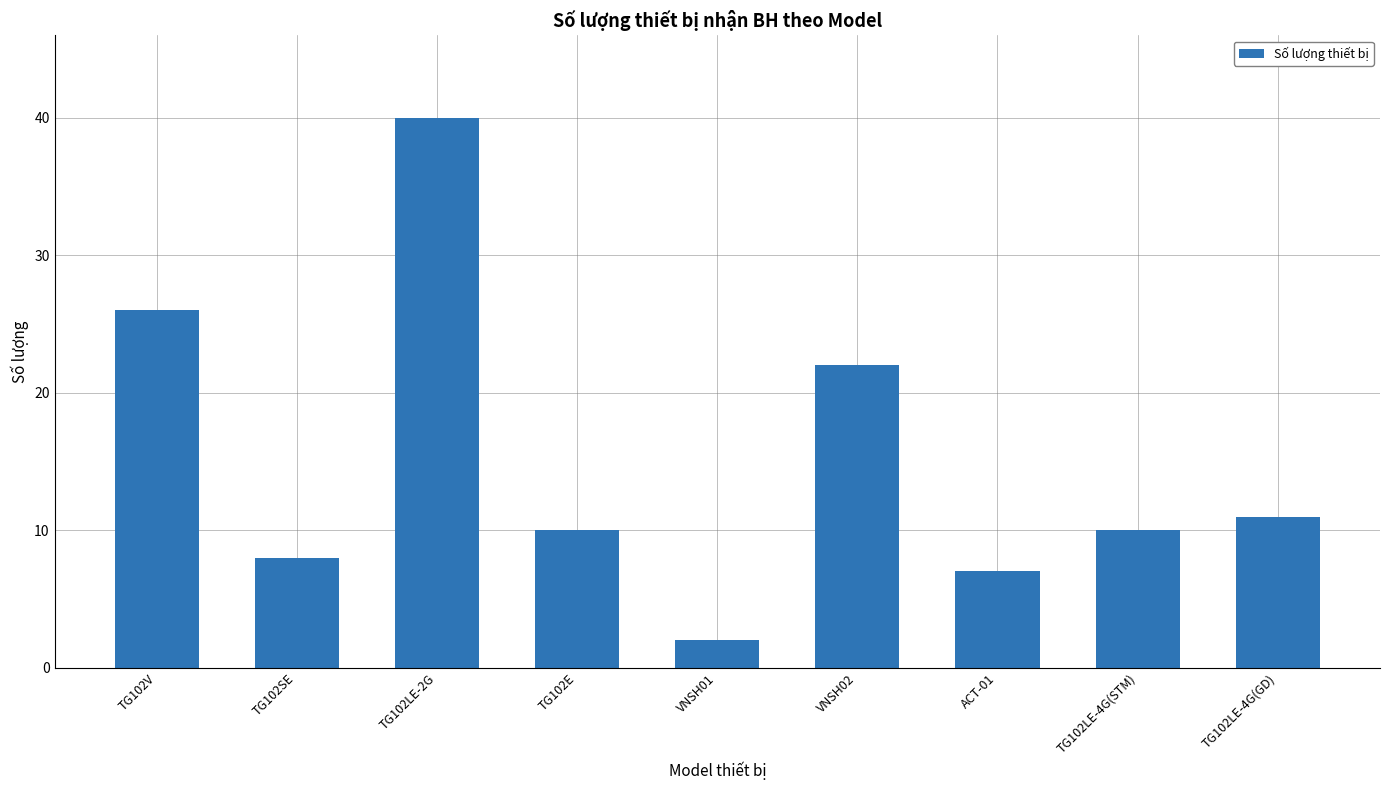

What is the sum of the values at TG102E and TG102LE-4G(GD)?

21